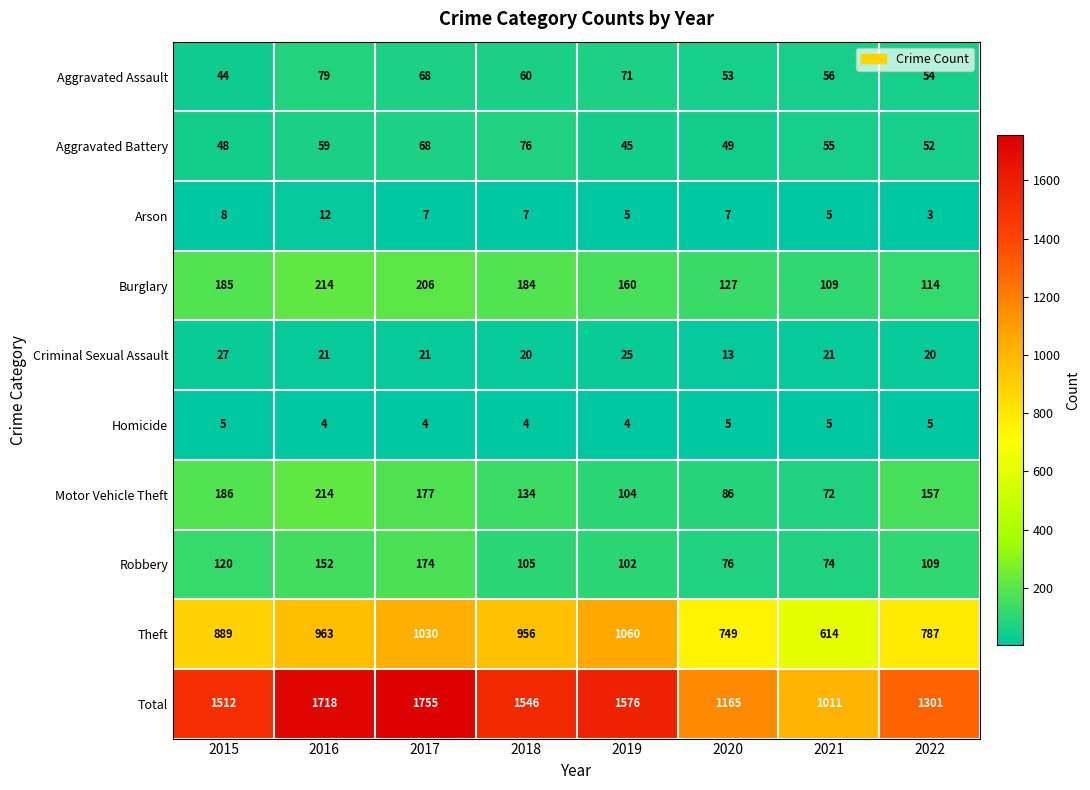

What is the highest value of the Robbery series?

174